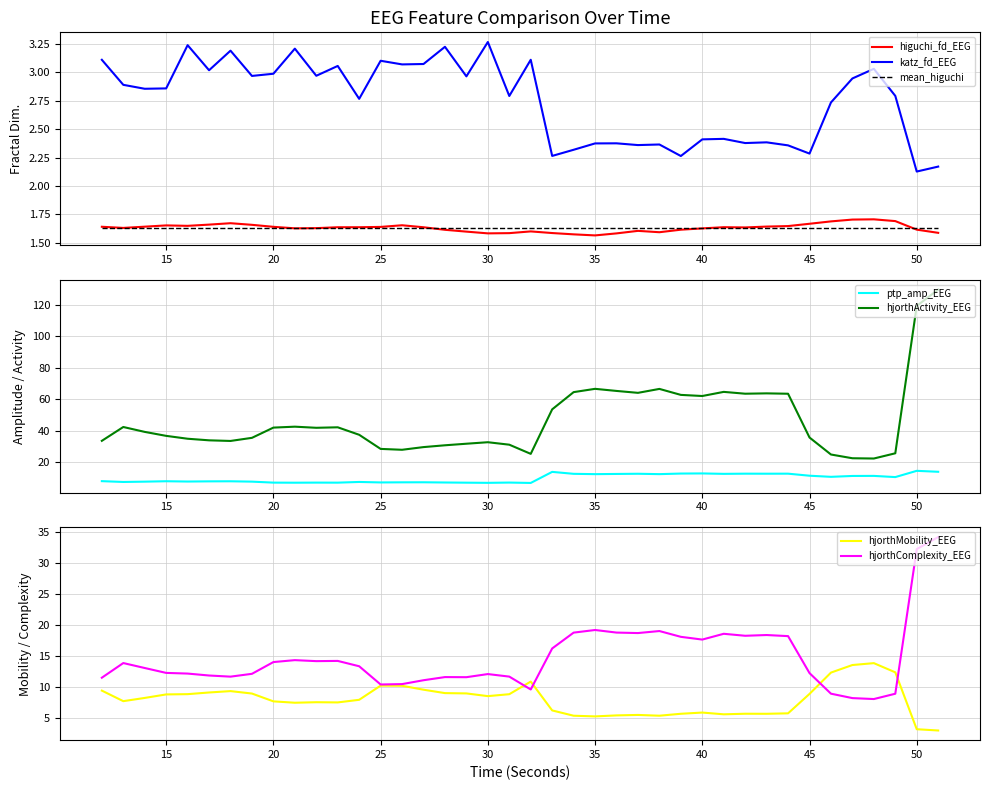

Does the chart have visible grid lines?

Yes